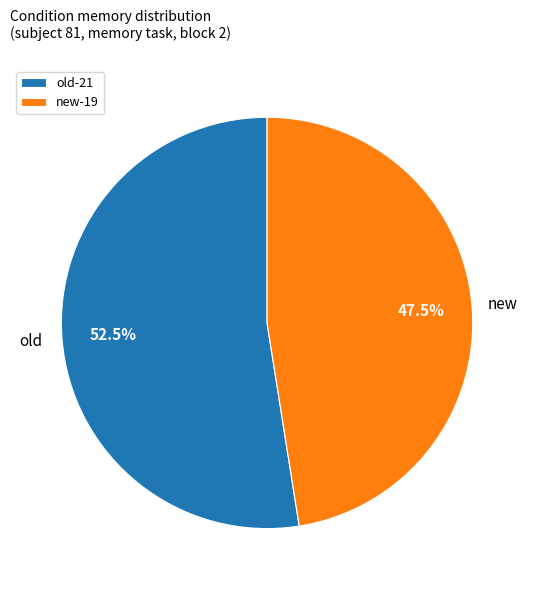

Which slice is the largest?

old